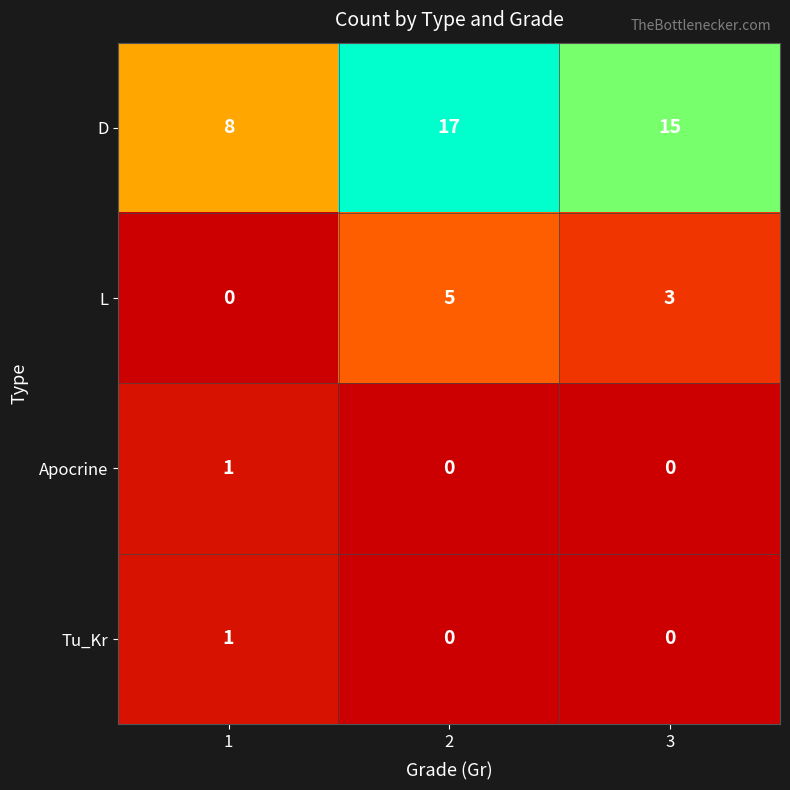

The D series shows 17 at 2. True or false?

True